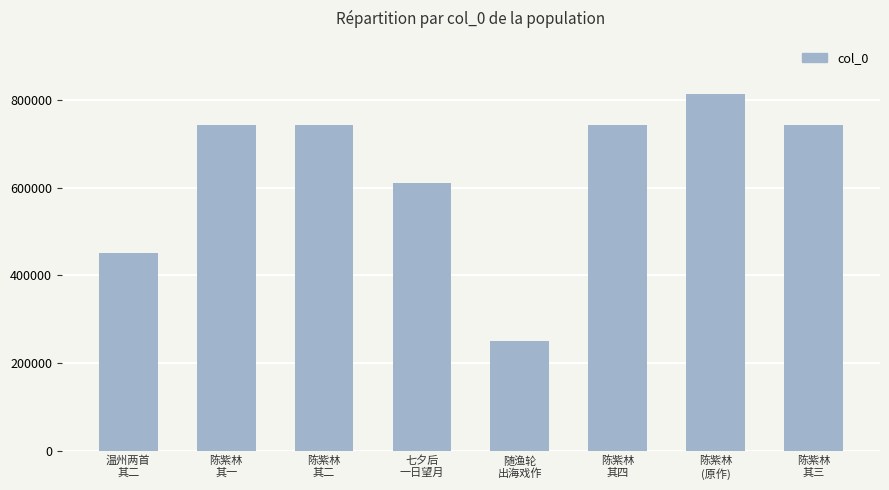

Which has a higher value, 陈紫林
其一 or 陈紫林
(原作)?

陈紫林
(原作)